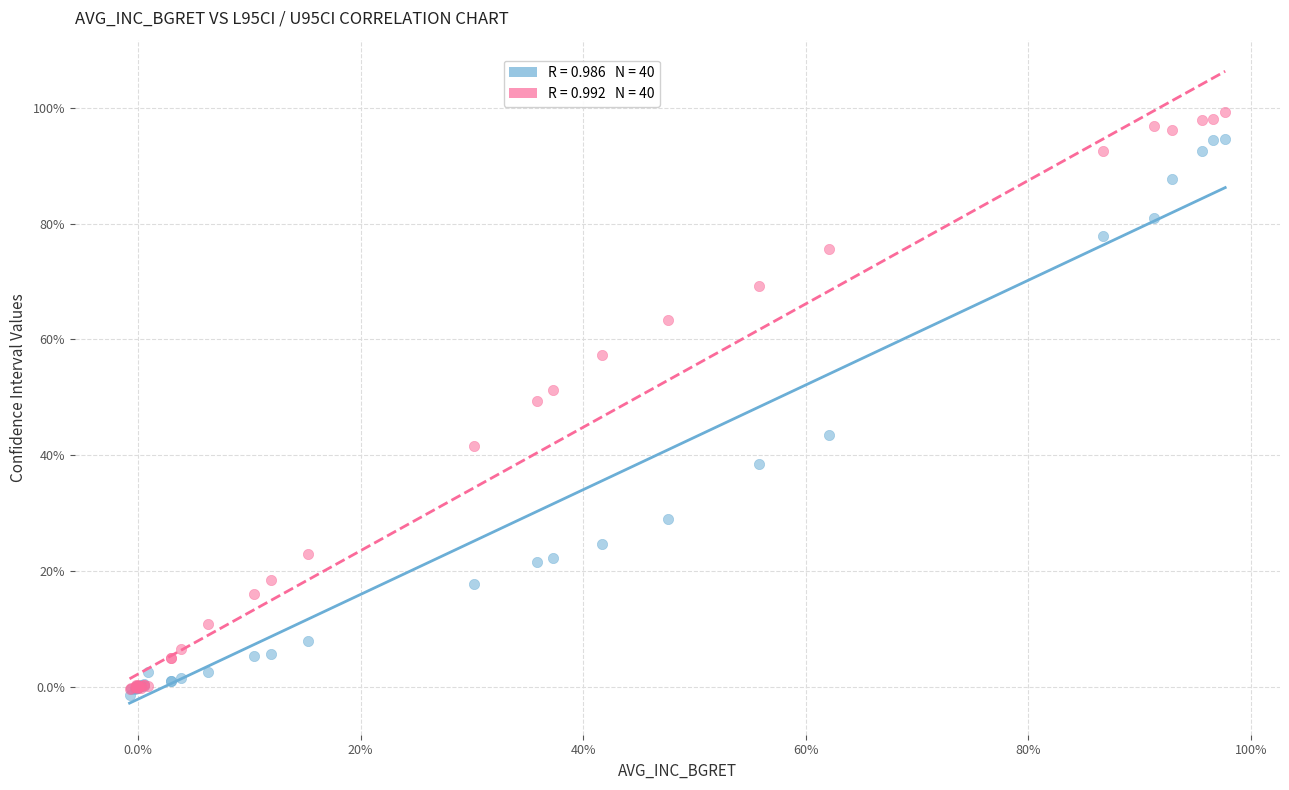

Across all series, what Y value is closest to 48?

49.3